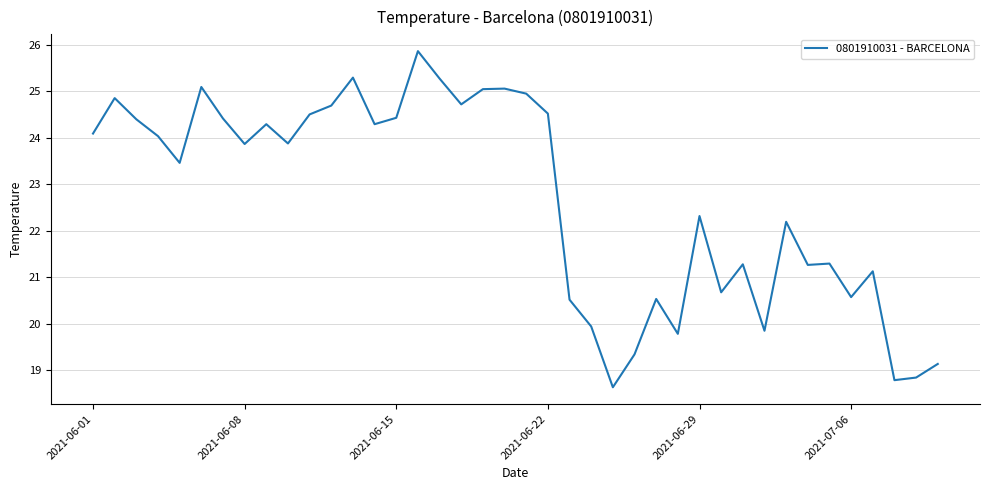

What is the maximum value shown in the chart?

25.9